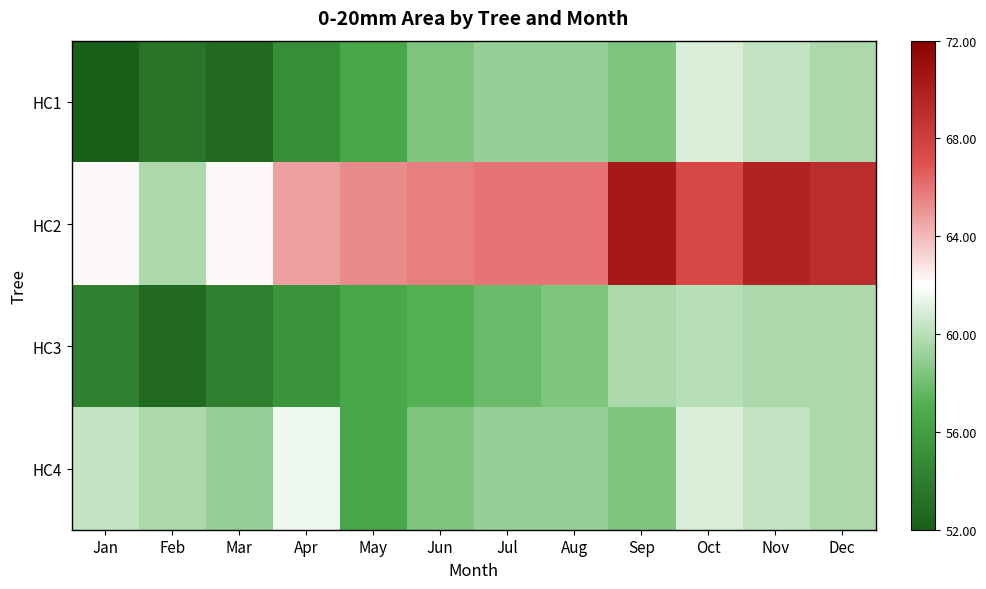

How many series are shown in this chart?

4